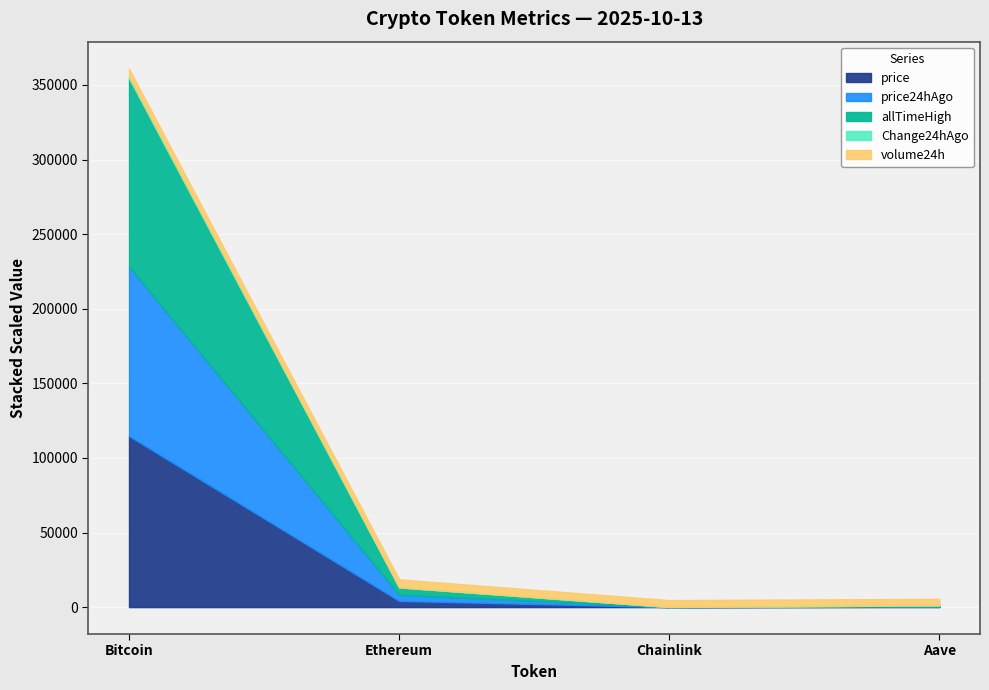

What is the value of the price point at the 2nd from the left?

4160.8